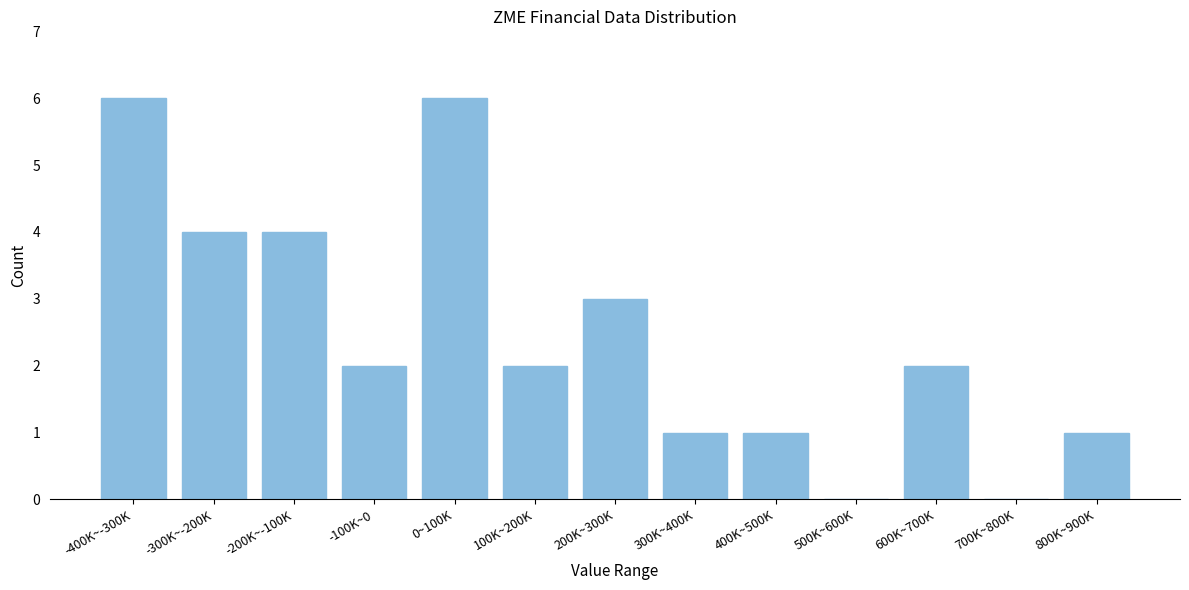

Reading right to left, transcribe all the data shown in this chart.

800K~900K=1	700K~800K=0	600K~700K=2	500K~600K=0	400K~500K=1	300K~400K=1	200K~300K=3	100K~200K=2	0~100K=6	-100K~0=2	-200K~-100K=4	-300K~-200K=4	-400K~-300K=6